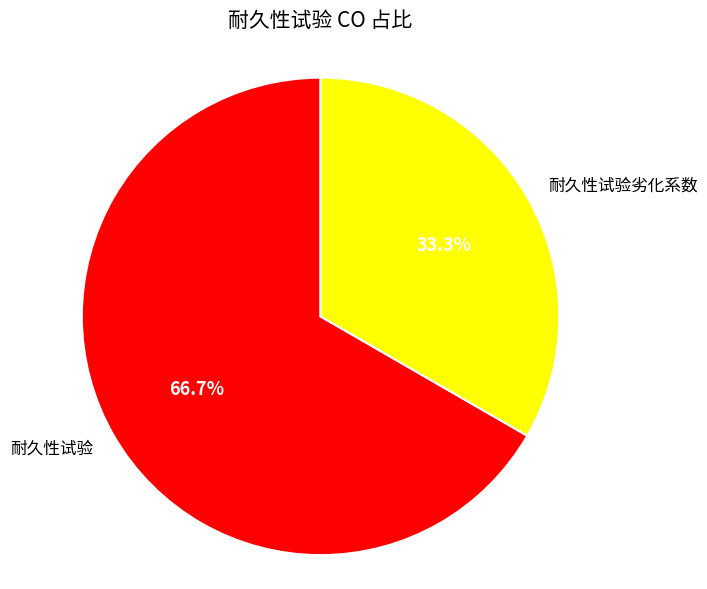

Does 耐久性试验劣化系数 represent more than half of the total?

No